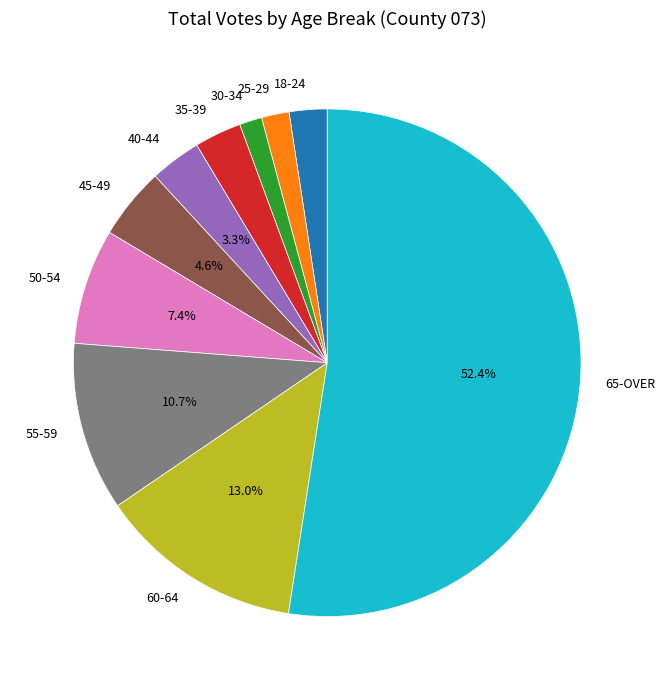

What is the largest slice in the pie chart?

65-OVER